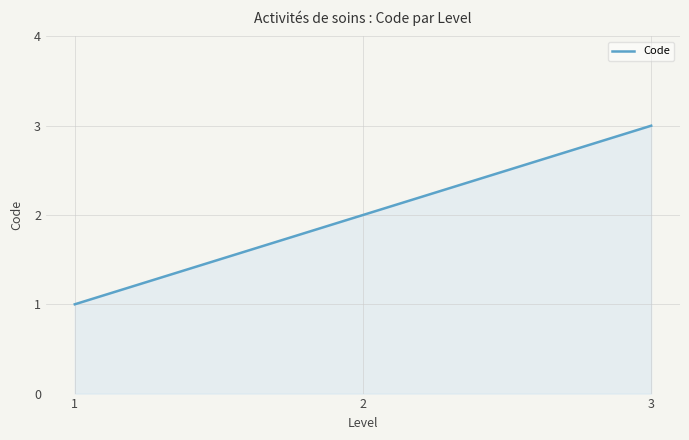

What is the change in value from 1 to 3?

+2